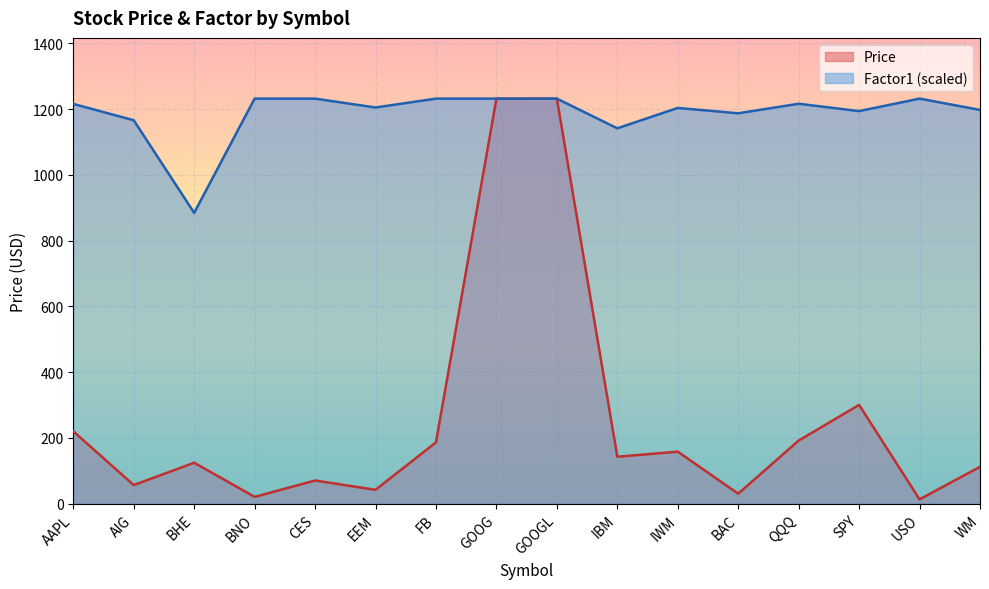

What is the approximate value of Price at IWM?

157.9